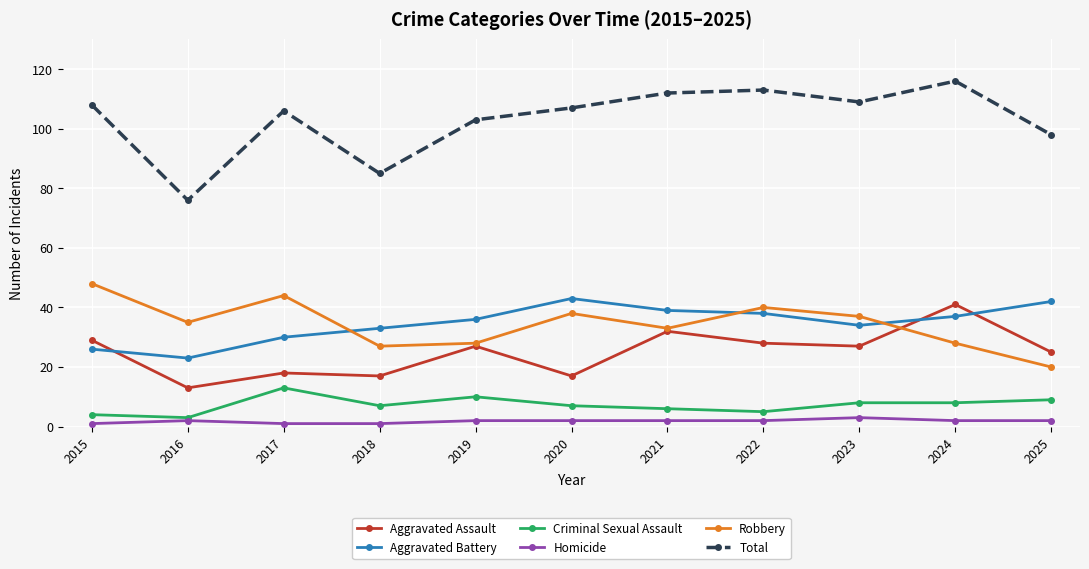

What is the spread (max minus min) of values at 2018?

84